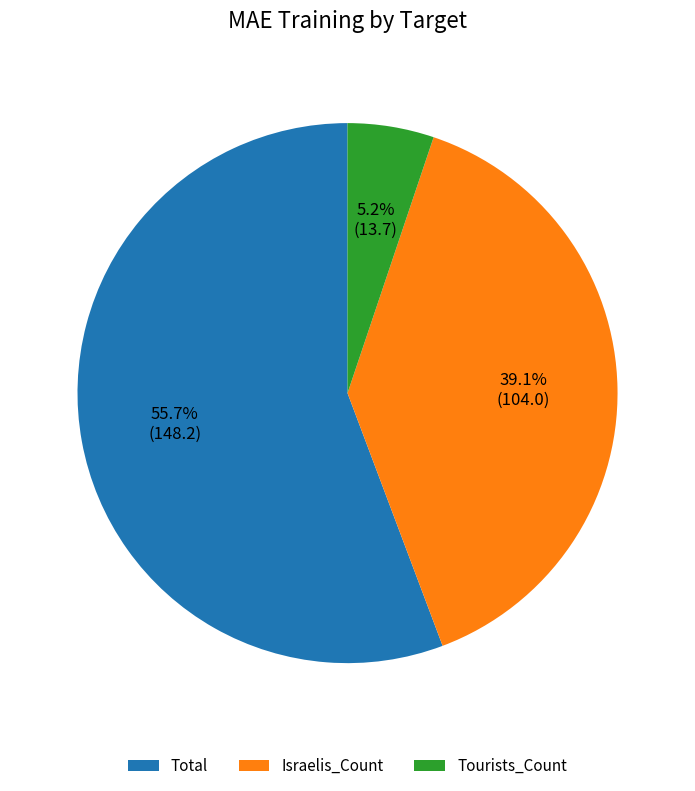

How many segments does this pie chart have?

3